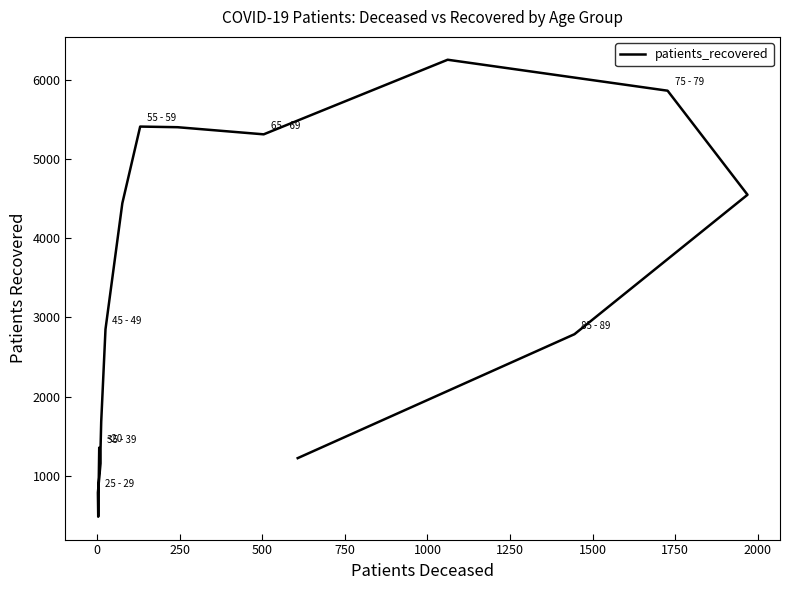

How many lines are shown in the chart?

1